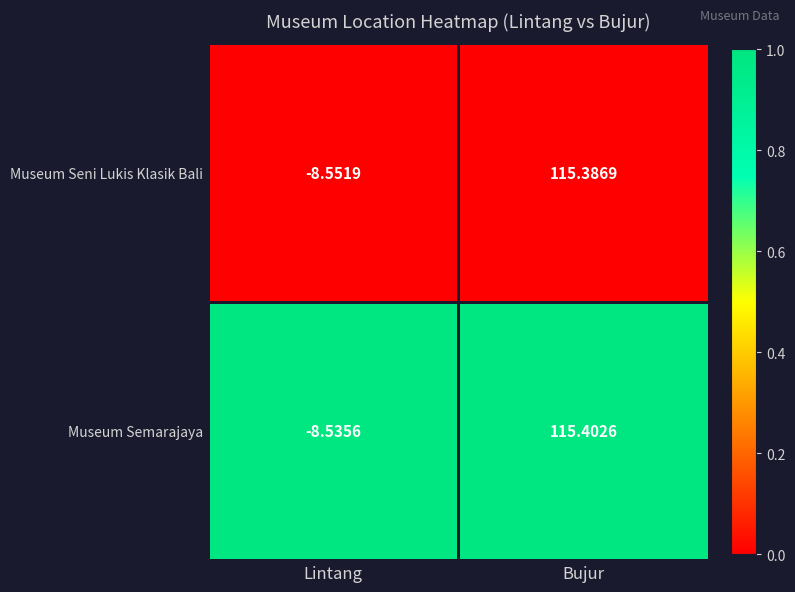

Which label corresponds to the smallest value in the chart?

Lintang